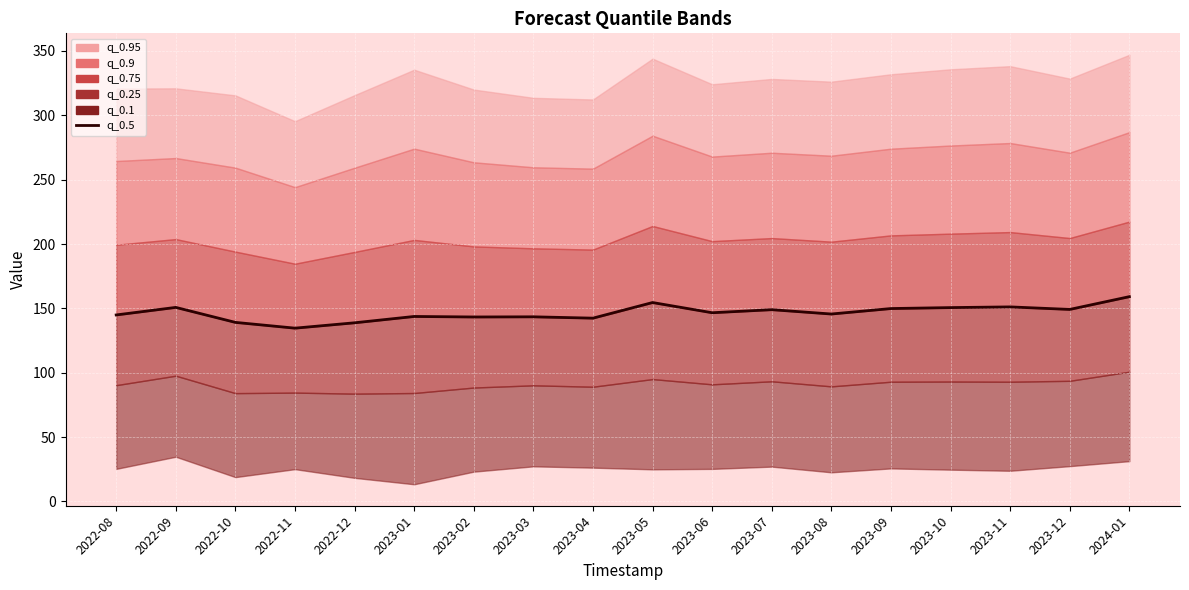

Is it true that the value at 2023-08 is 203.6?

False